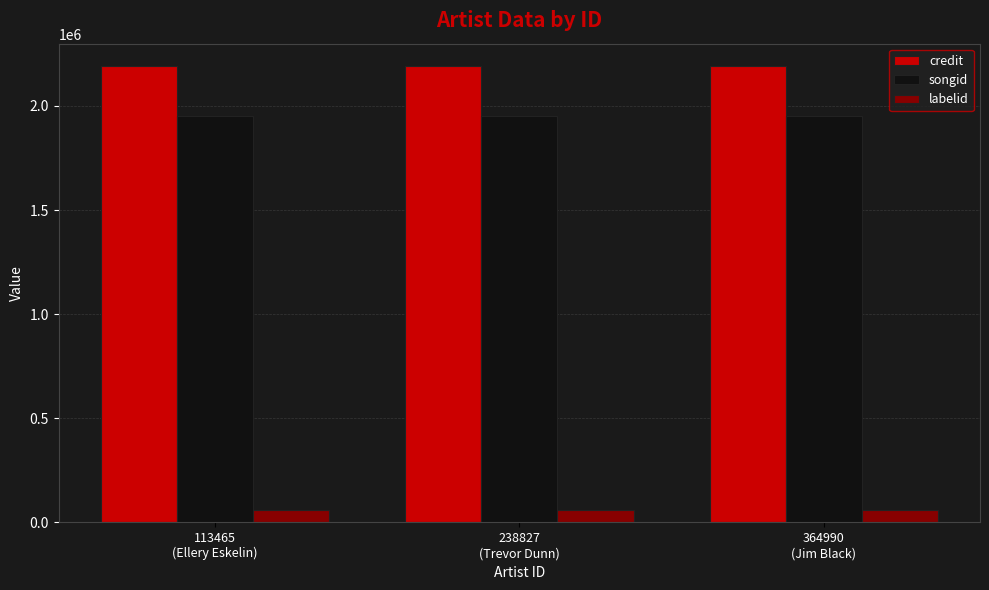

Which series has the largest total across all categories?

credit